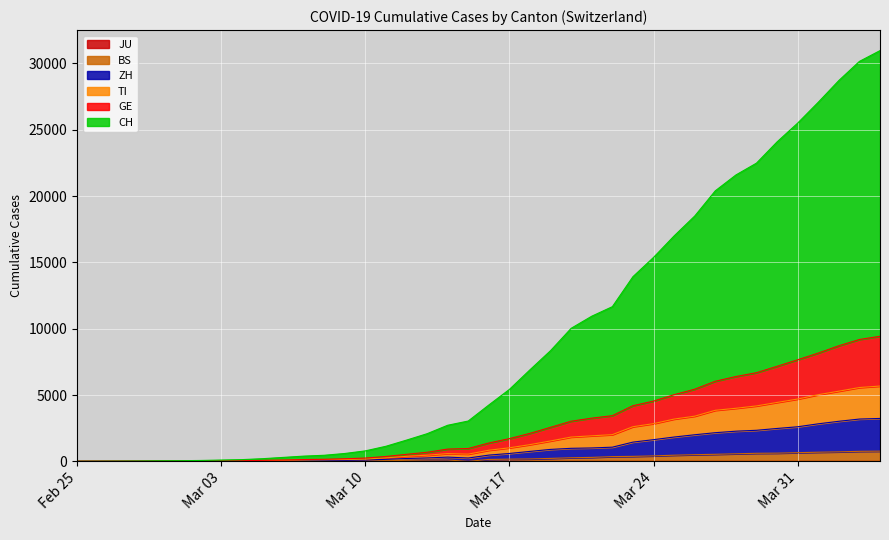

True or false: CH has more than 0 interior local peaks.

False